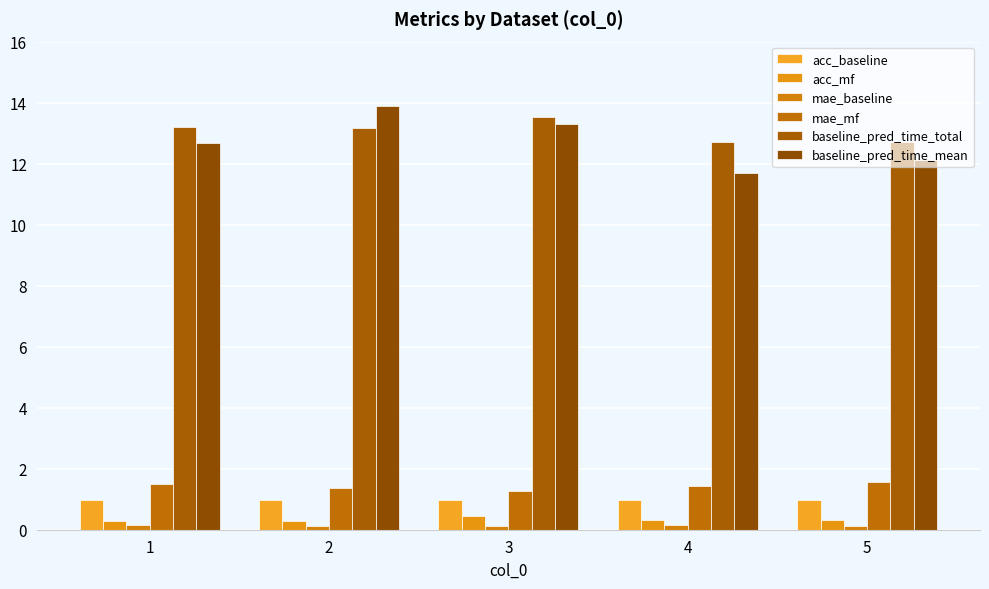

Where is acc_baseline nearest to the value 0?

1